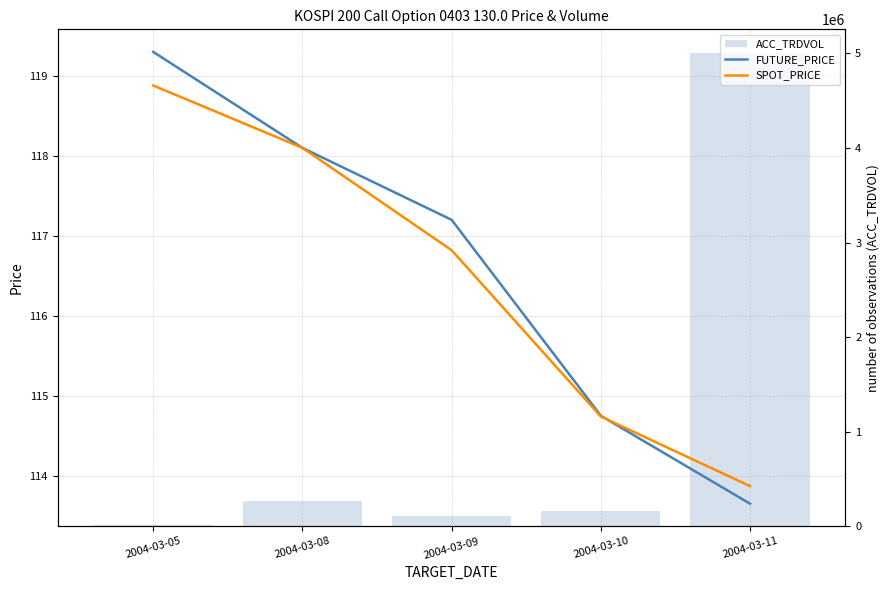

What is the value of the SPOT_PRICE bar at the 4th from the left?

114.7